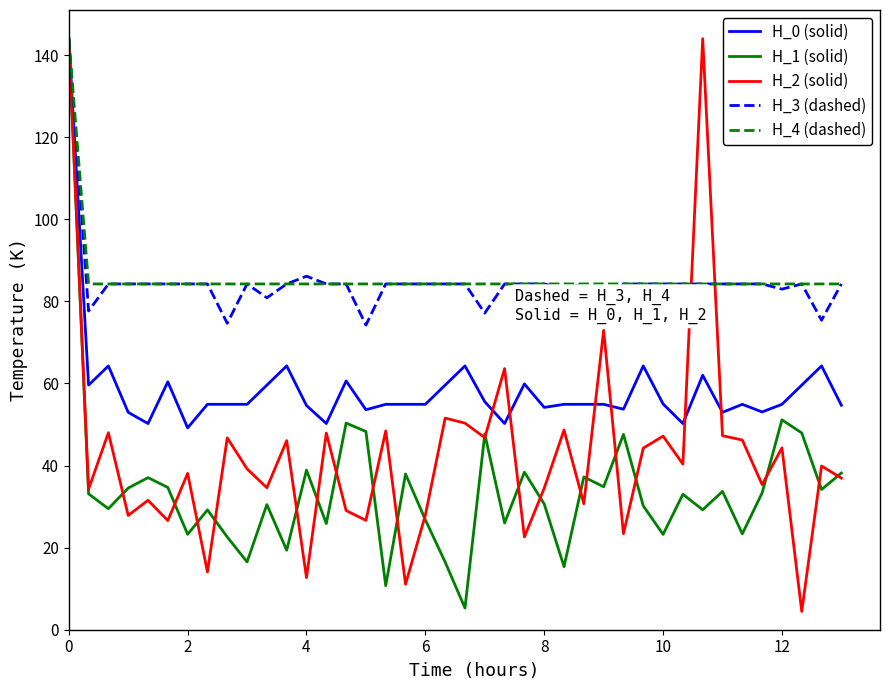

What is the greatest value displayed?

144.0